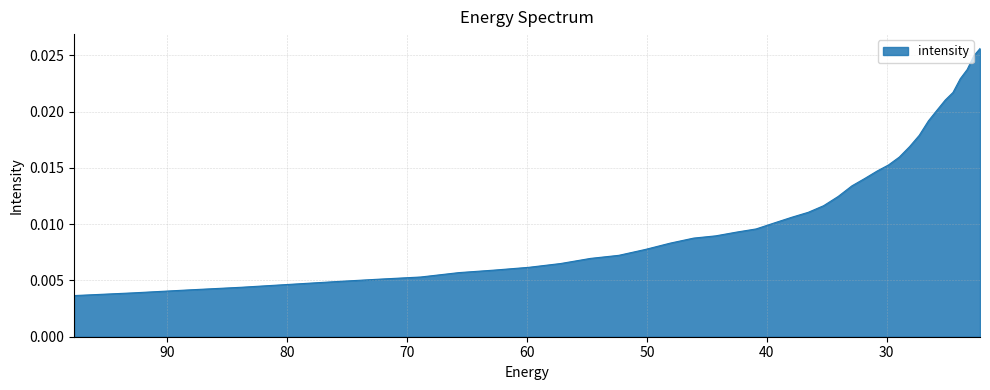

List the labels in order of value, largest first.

22.215462, 22.734882, 23.282911, 23.861408, 24.472345, 25.117828, 25.800108, 26.521572, 27.284779, 28.092442, 28.947456, 29.85292, 30.812122, 31.828575, 32.906017, 34.04844, 35.260098, 36.545517, 37.909534, 39.357292, 40.894283, 42.52636, 44.25976, 46.10113, 48.057564, 50.136597, 52.346306, 54.69525, 57.19261, 59.848106, 62.672165, 65.67586, 68.87099, 72.27017, 75.88682, 79.735245, 83.8307, 88.18945, 92.828835, 97.76732